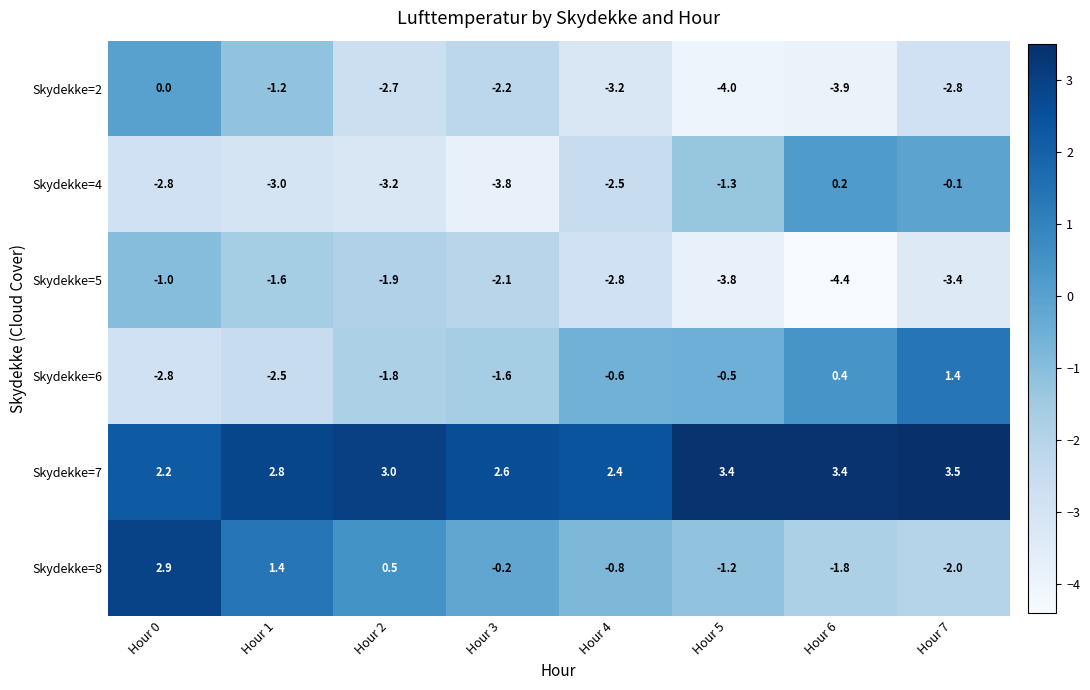

Which series has the widest spread of values?

Skydekke=8